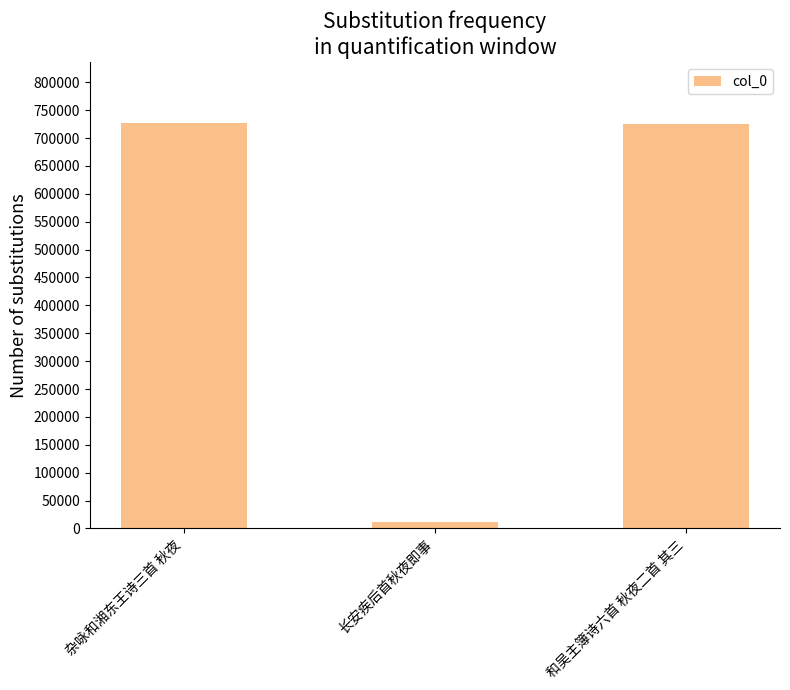

At which label does the data first exceed 726041?

杂咏和湘东王诗三首 秋夜